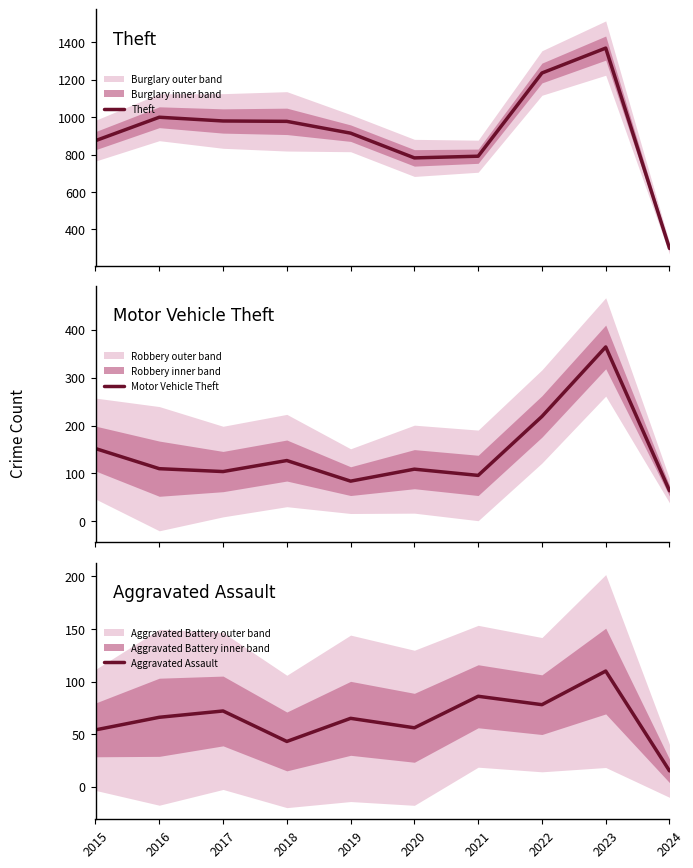

What is the maximum value shown in the chart?

1368